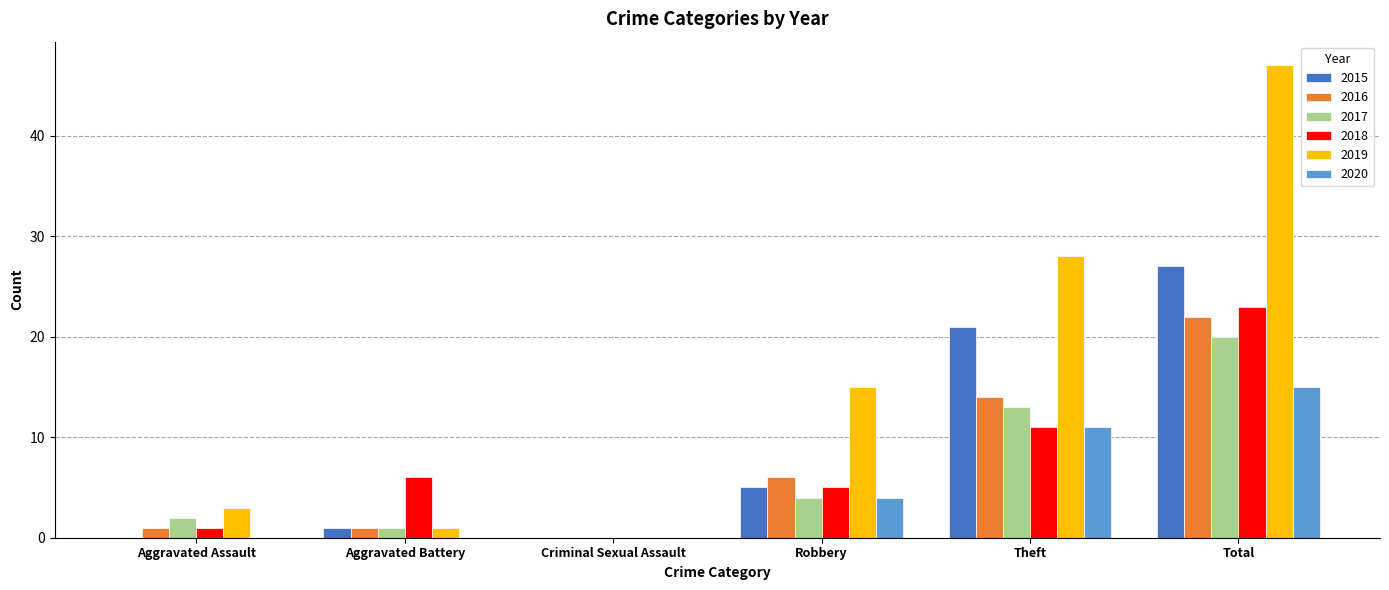

What is the average value of the 2018 series?

8